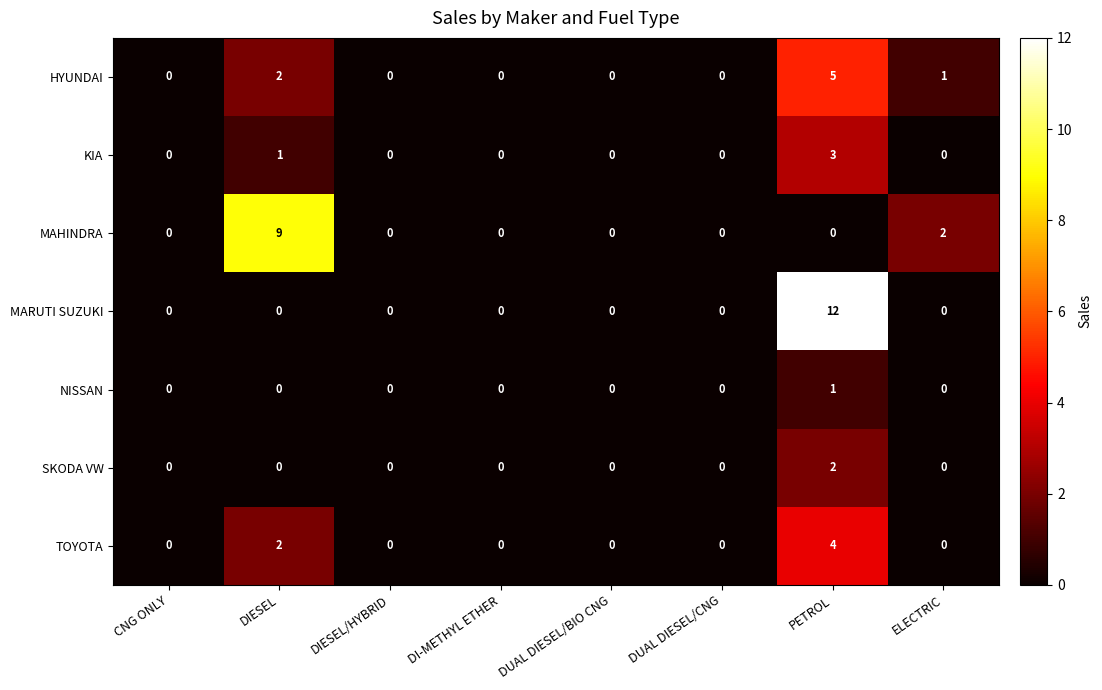

What is the difference between the maximum and minimum values in the MAHINDRA series?

9